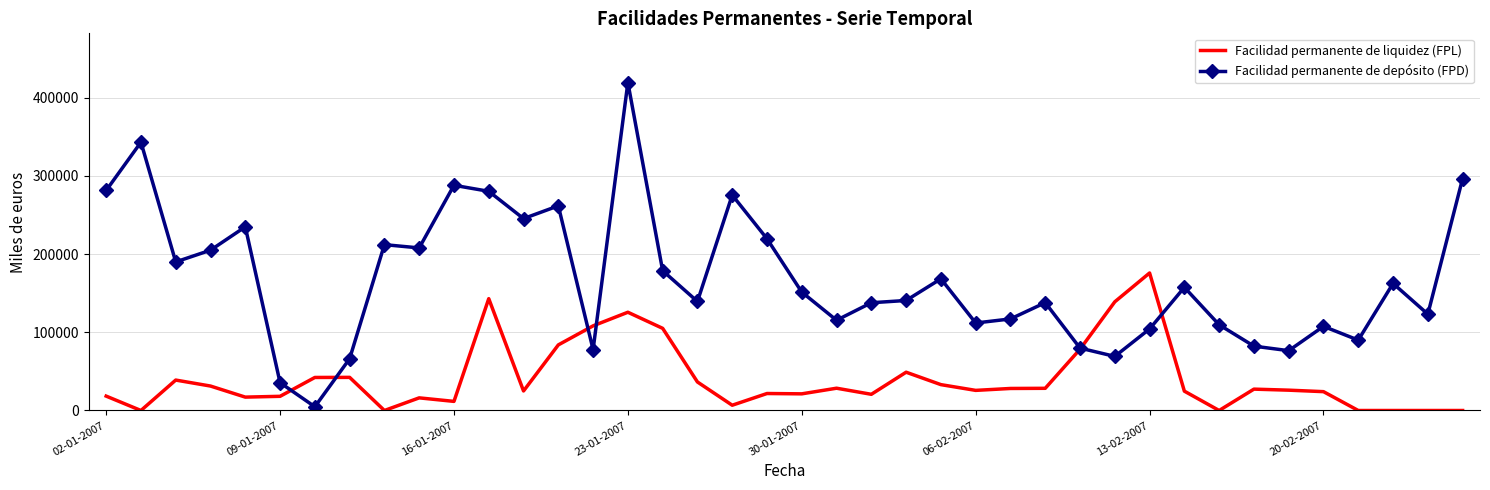

What is the greatest value displayed?

419400